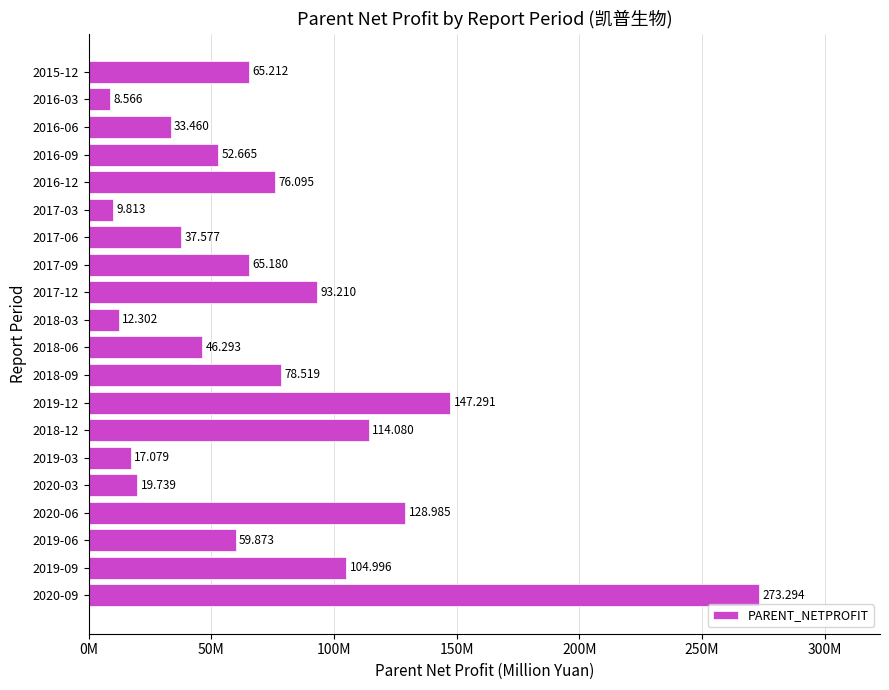

Are the bars horizontal?

Yes